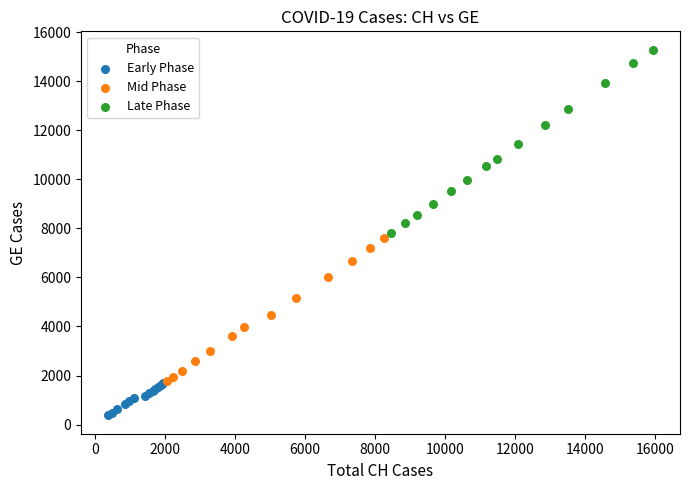

What are all the series names shown in the legend?

Early Phase, Mid Phase, Late Phase